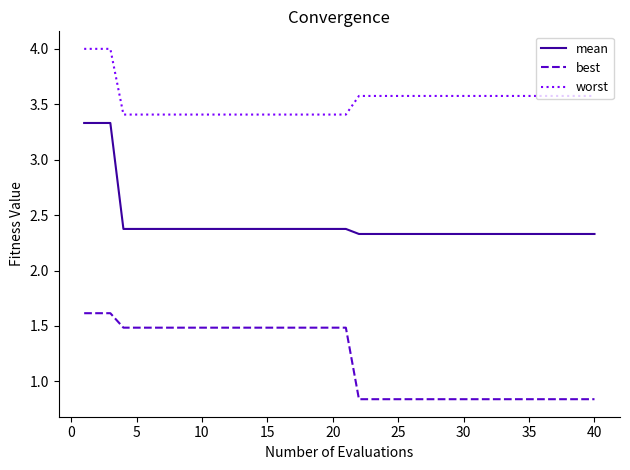

Which series has the largest range (max minus min)?

mean